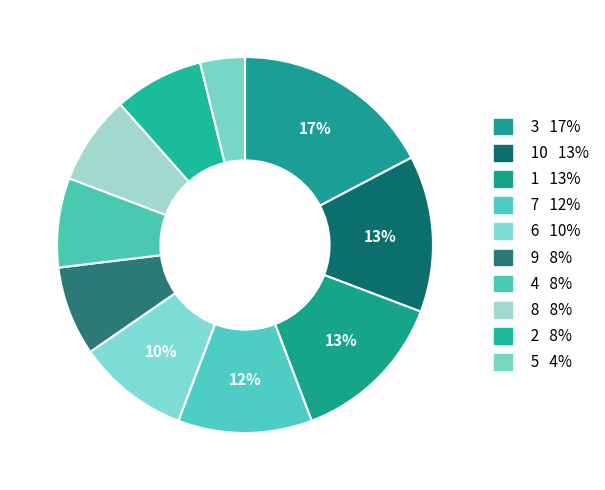

Does any single category account for the majority?

No